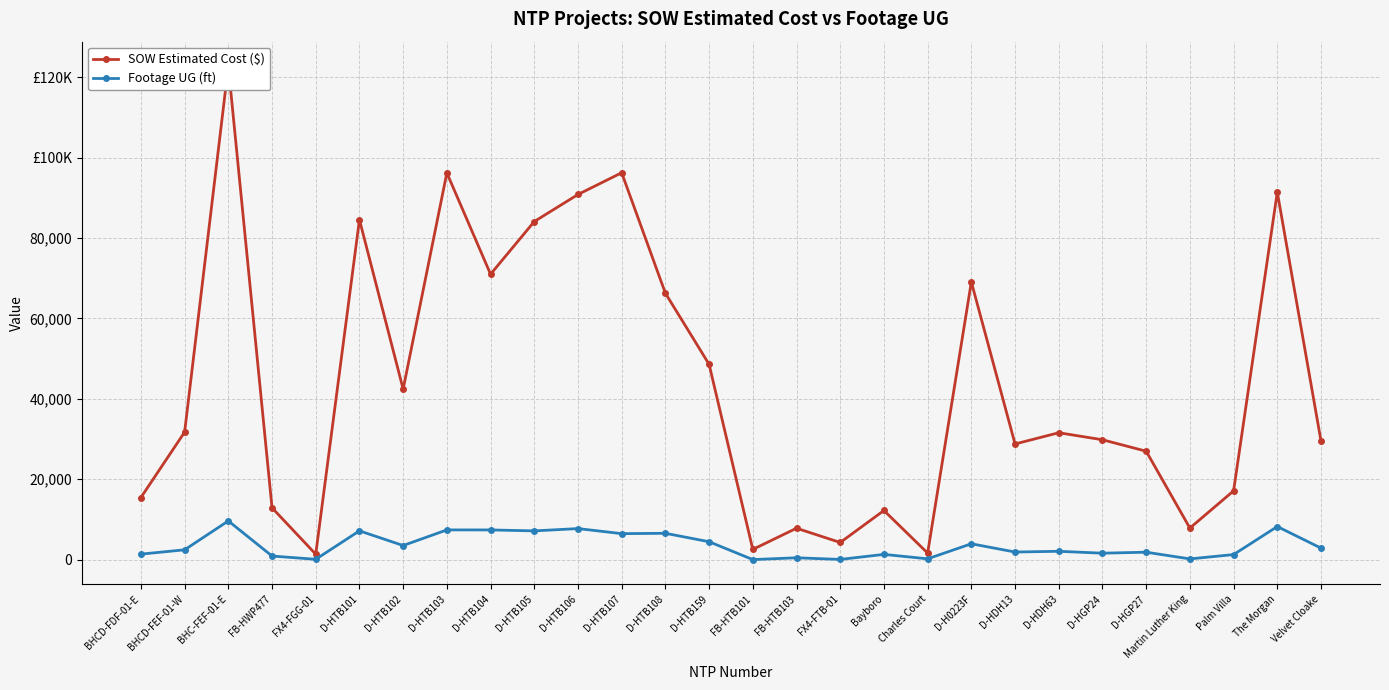

True or false: SOW Estimated Cost ($) has more than 0 points higher than both neighbors.

True